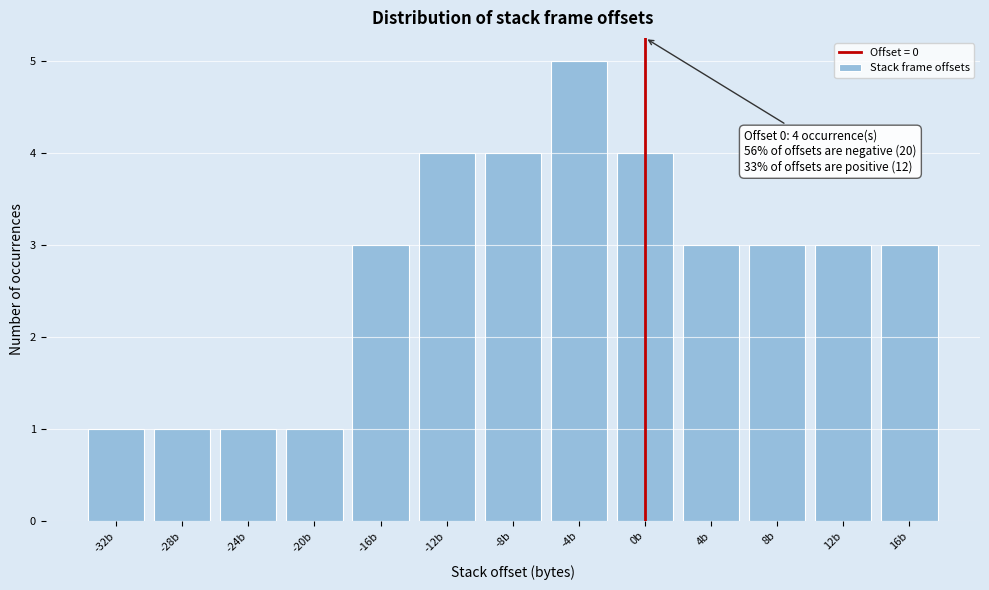

Over which range of the x-axis is the bar tallest?

-6 to -2